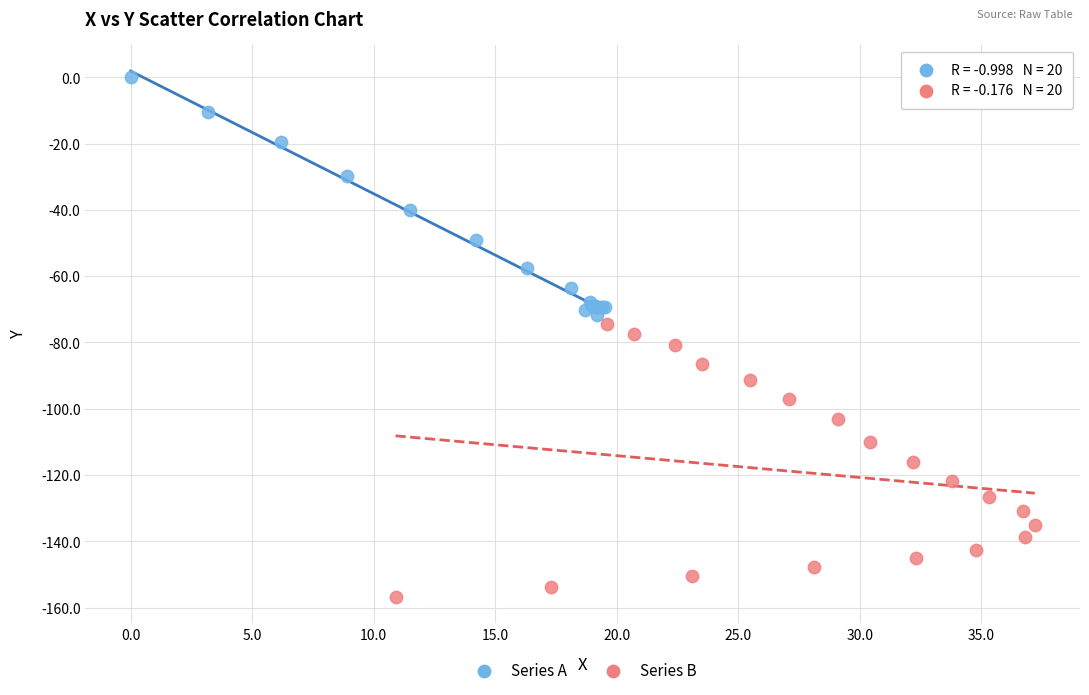

Which series reaches the maximum Y coordinate?

Series A